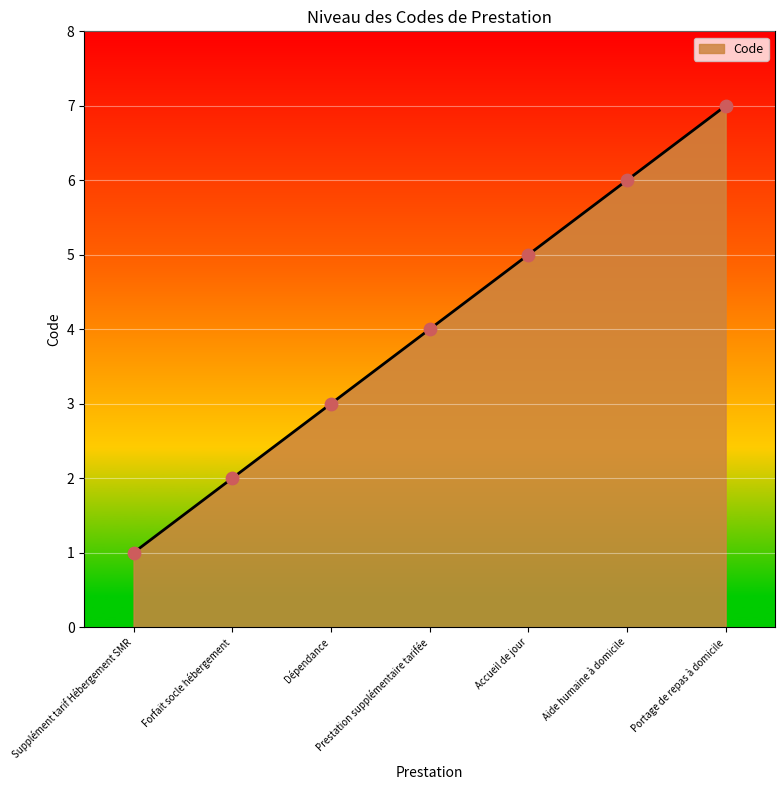

What is the ratio of the value at Portage de repas à domicile to the value at Supplément tarif Hébergement SMR?

7.0